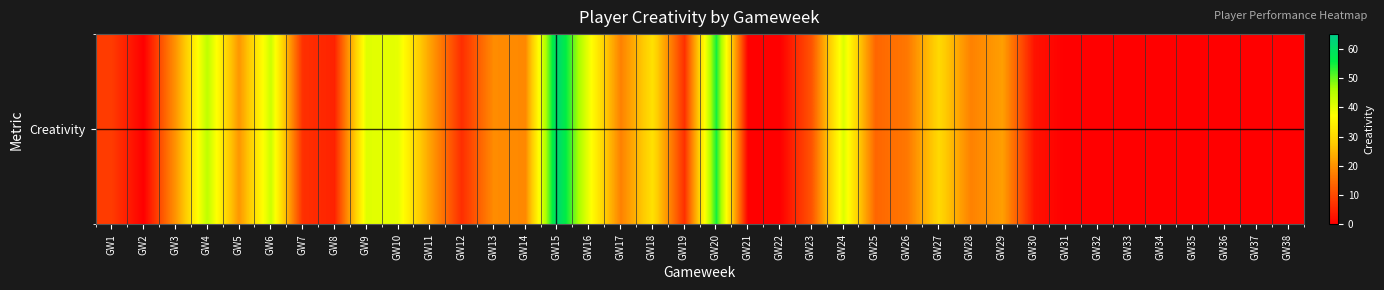

Is it true that the value at GW18 is 45.5?

False